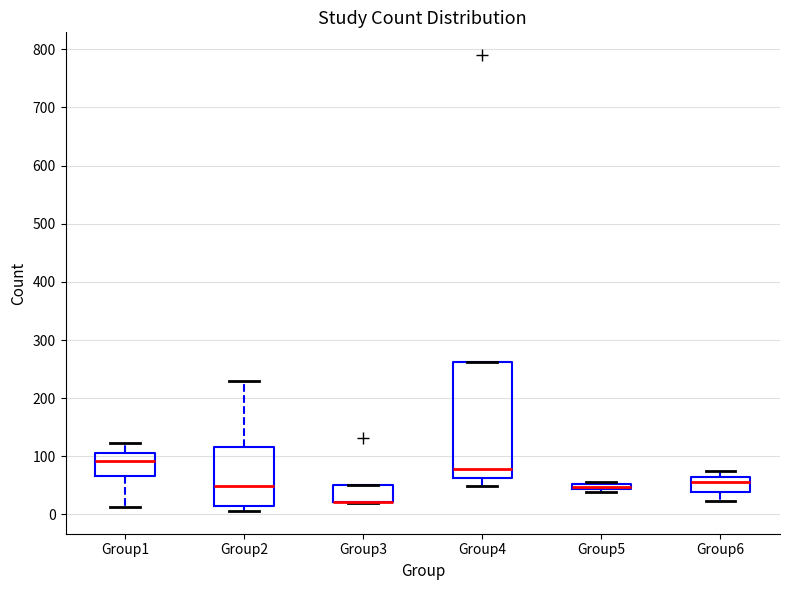

Comparing the boxes themselves (not the whiskers), which one is the tallest?

Group4